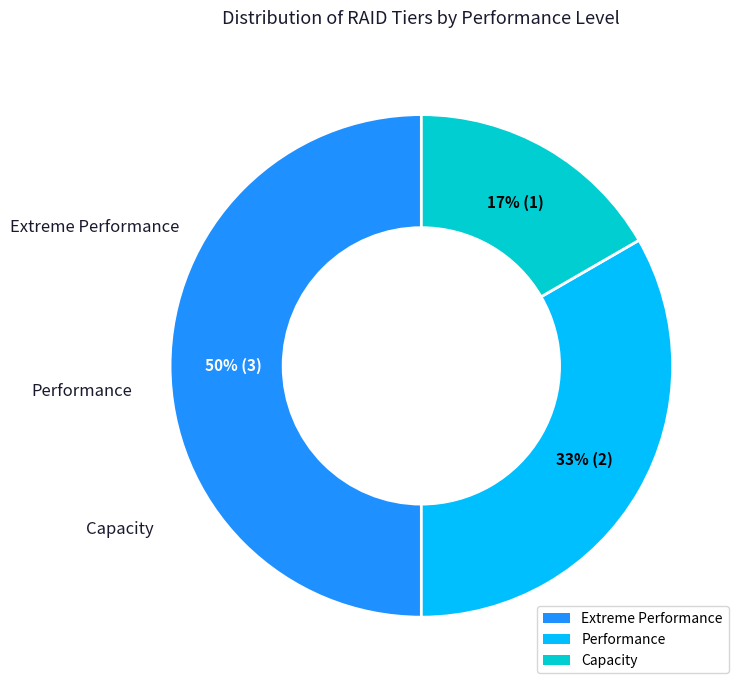

Which category has the biggest portion of the pie?

Extreme Performance